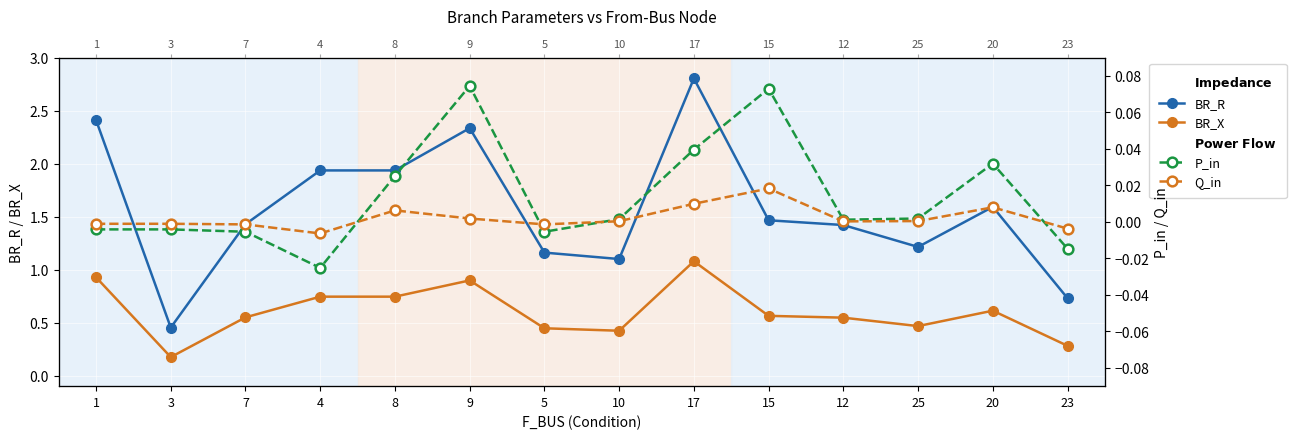

What is the difference between the BR_X values at 3 and 9?

0.7